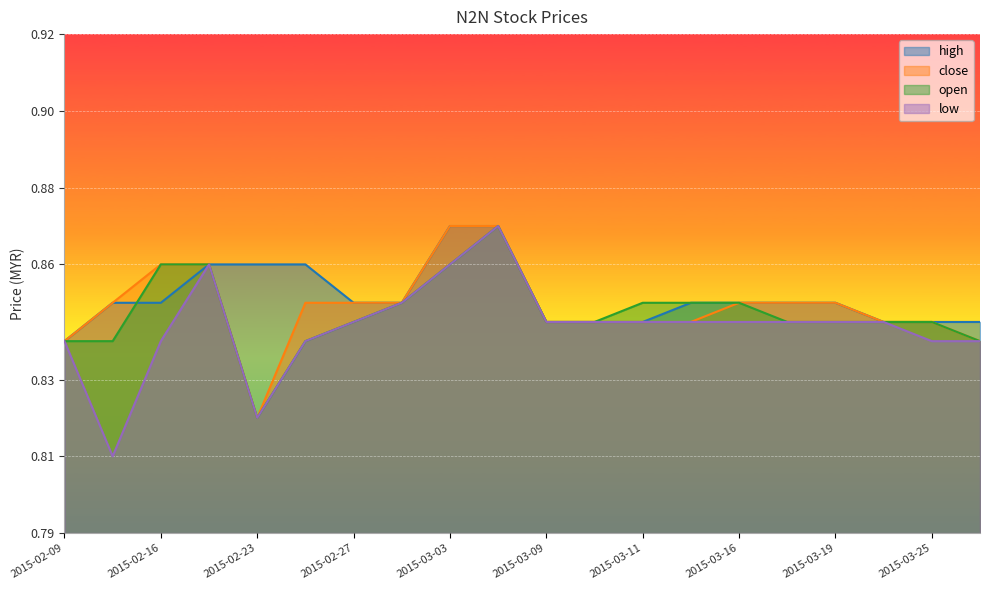

Which series has the largest range (max minus min)?

low